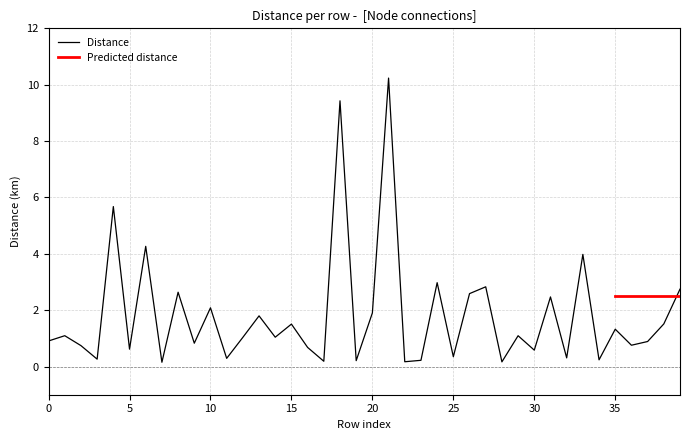

Rank the categories by value from lowest to highest.

7, 28, 22, 17, 19, 23, 34, 3, 11, 32, 25, 30, 5, 16, 2, 36, 9, 37, 0, 12, 14, 29, 1, 35, 15, 38, 13, 20, 10, 31, 26, 8, 39, 27, 24, 33, 6, 4, 18, 21